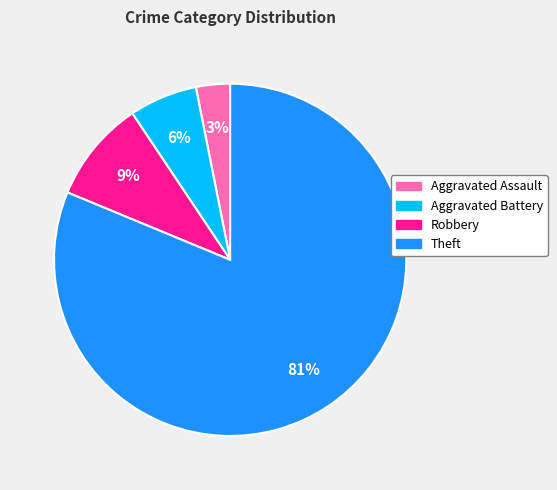

To the nearest percent, what is the average slice percentage?

25%